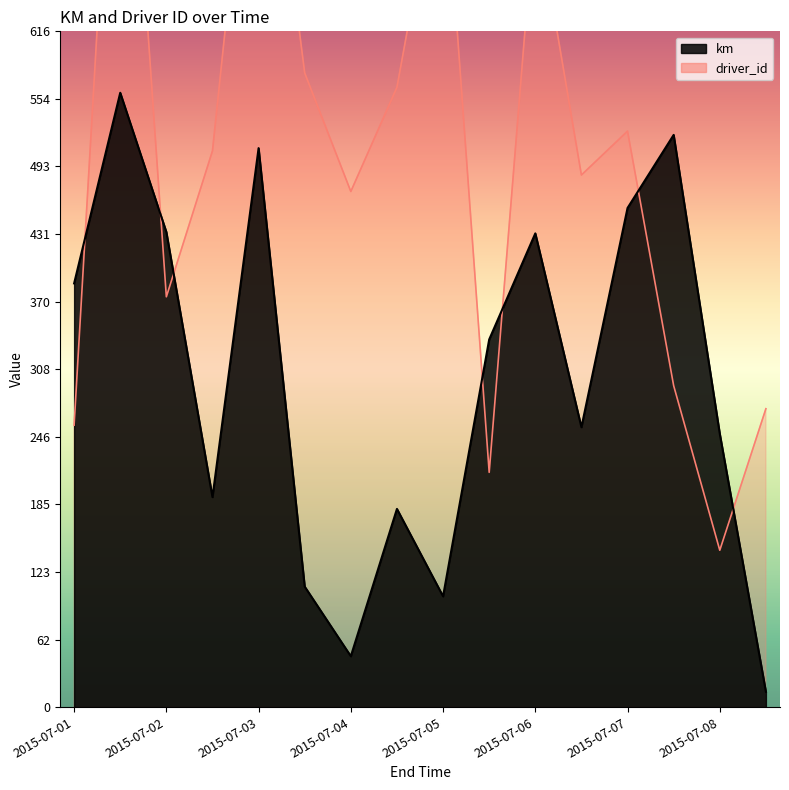

True or false: km has a value of 431.8 at 2015-07-06.

True